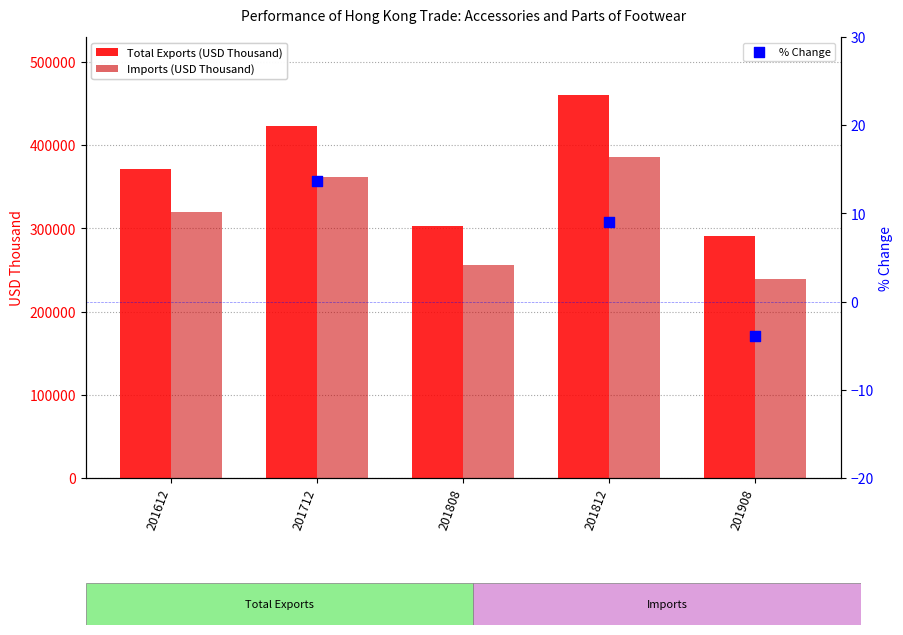

Which series reaches the maximum Y coordinate?

Total Exports (USD Thousand)